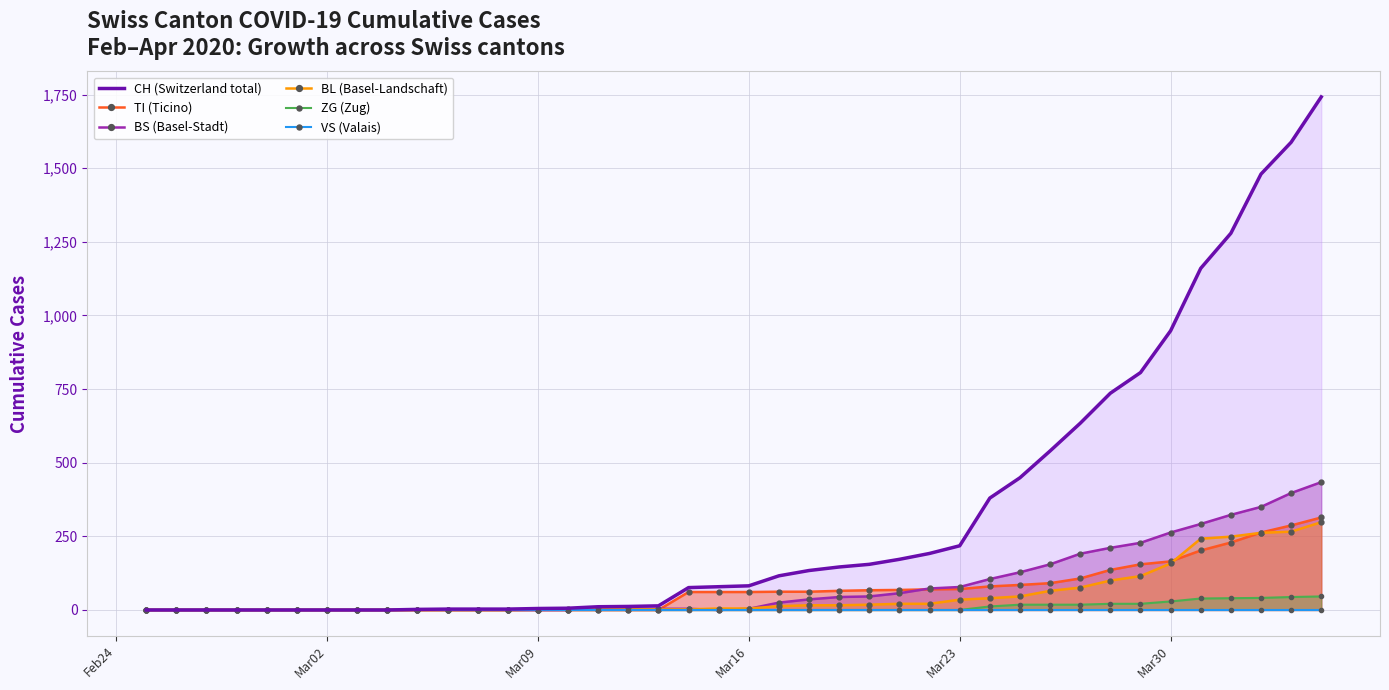

Where is BL (Basel-Landschaft) nearest to the value 149?

Mar30